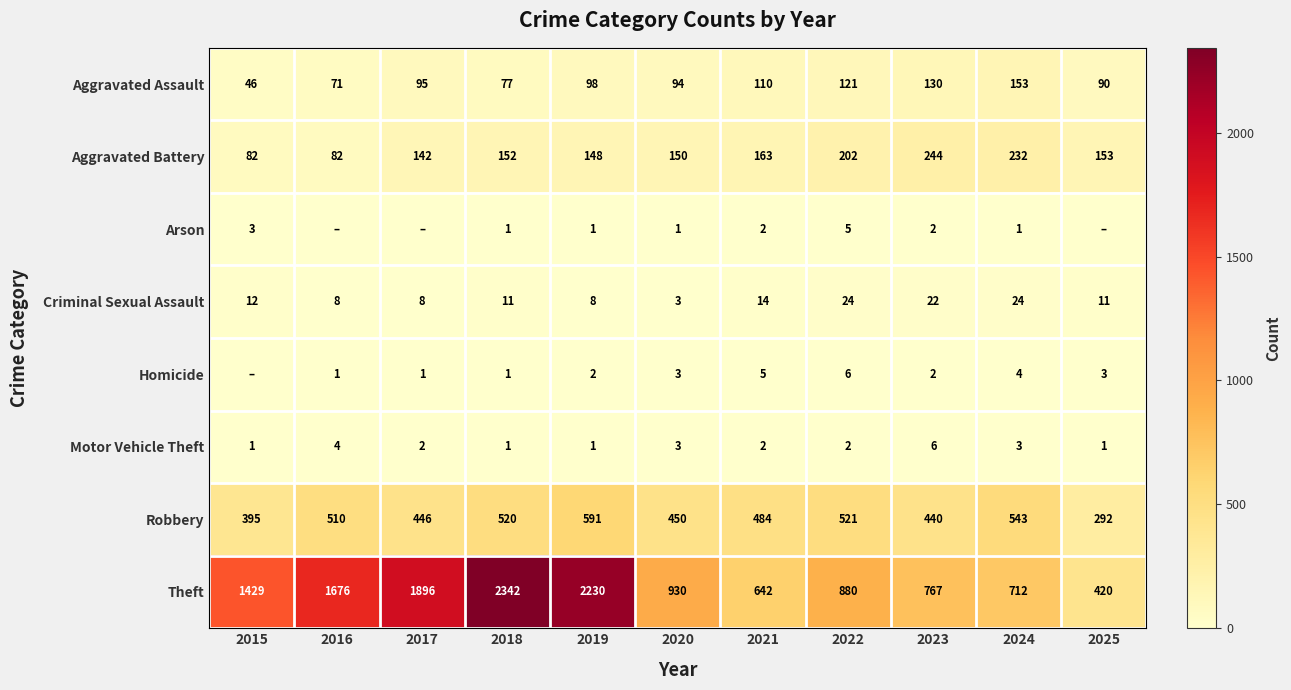

Which category has the lowest value across all series?

2016